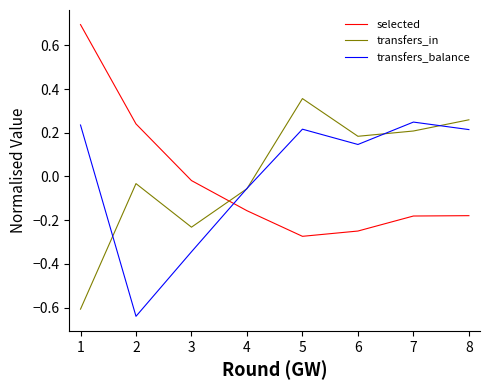

At which label does transfers_in reach its peak?

5